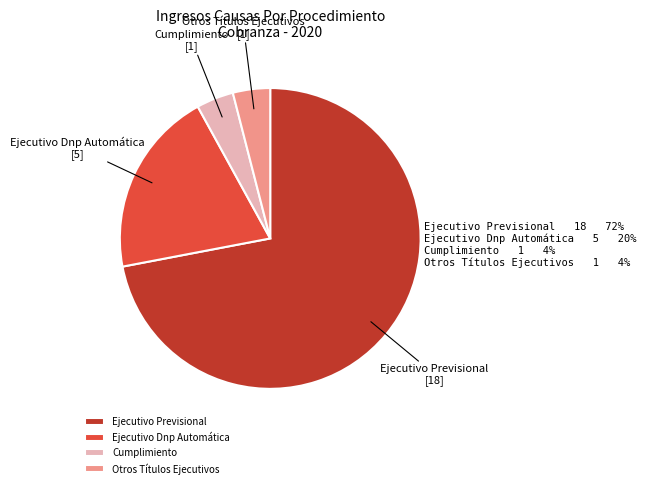

What is the ratio of the value at Otros Títulos Ejecutivos to the value at Cumplimiento?

1.0